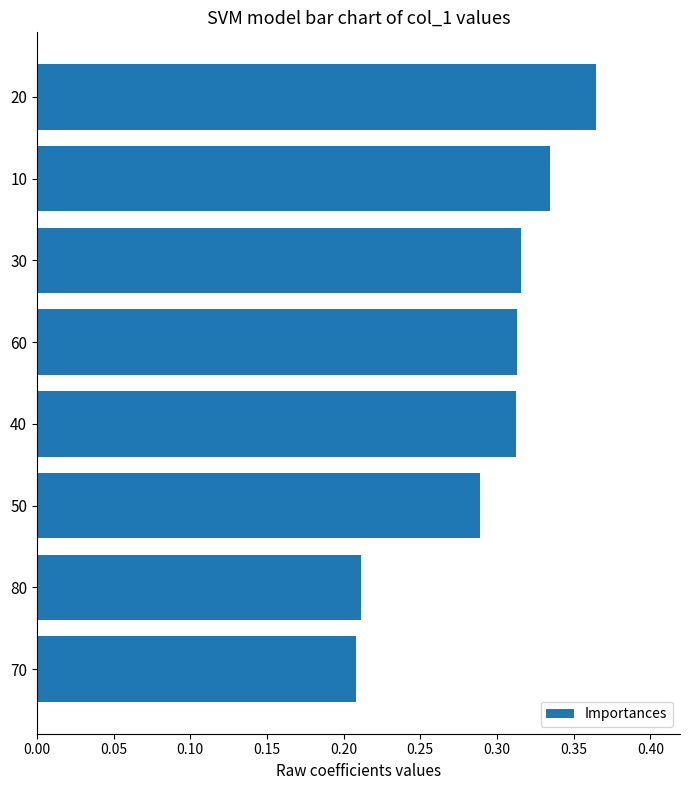

The value at 80 is 0.3. True or false?

False